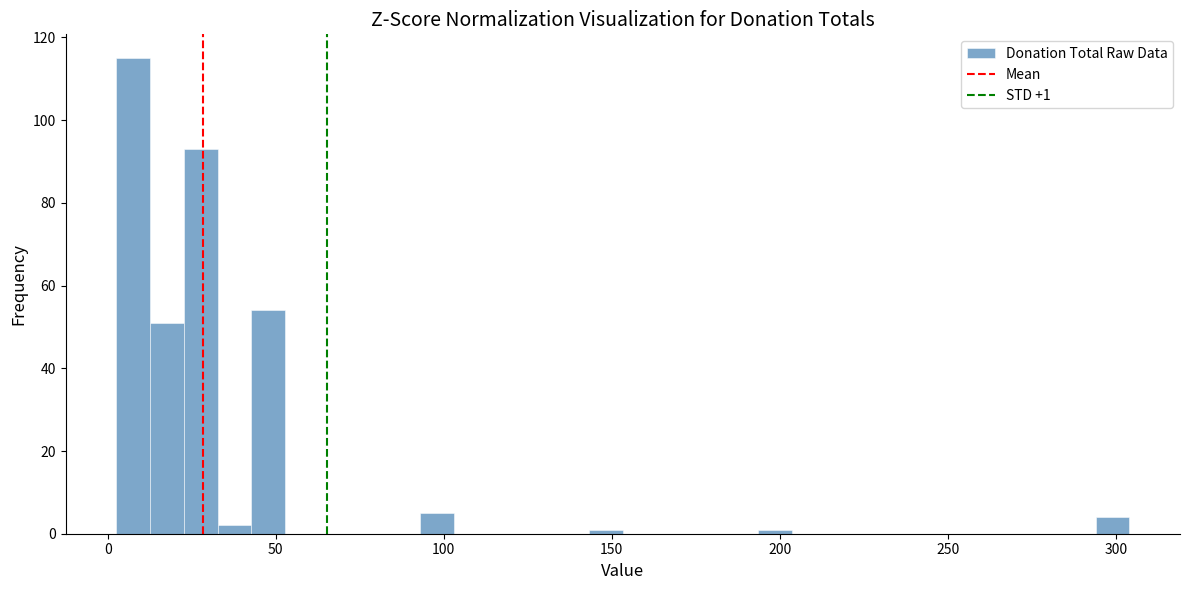

Around what value on the x-axis is the tallest bar? Give the approximate position of its centre, as read against the axis.

10